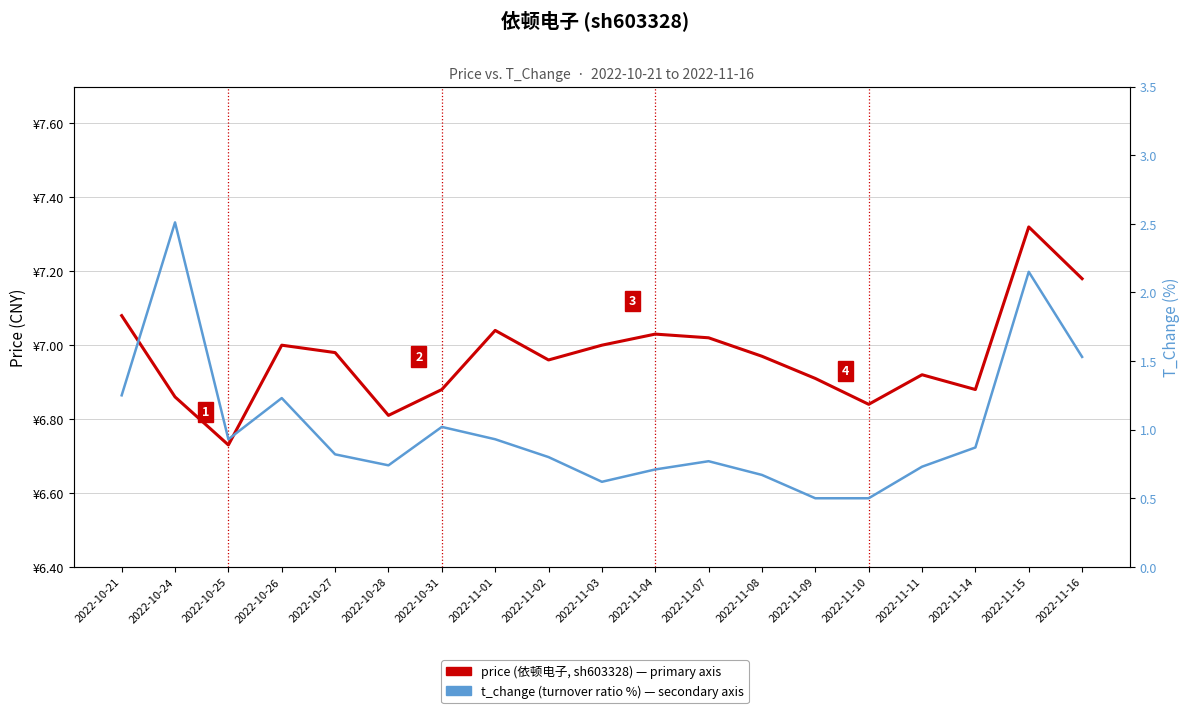

Which series has the widest spread of values?

t_change (turnover change %)